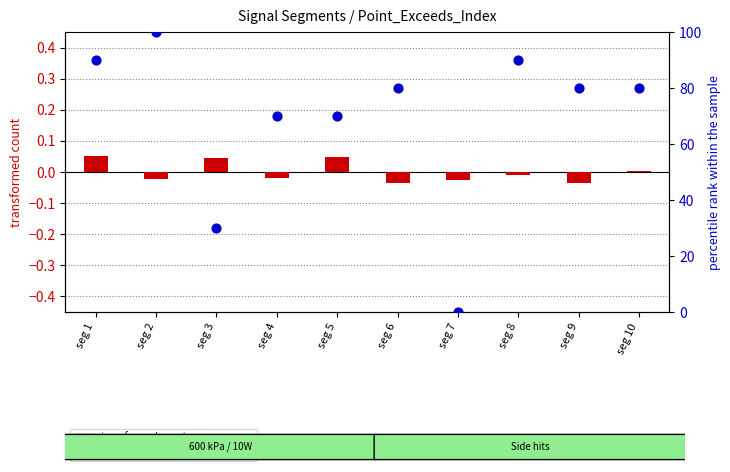

Which series has the largest Y range (max minus min)?

percentile rank within the sample